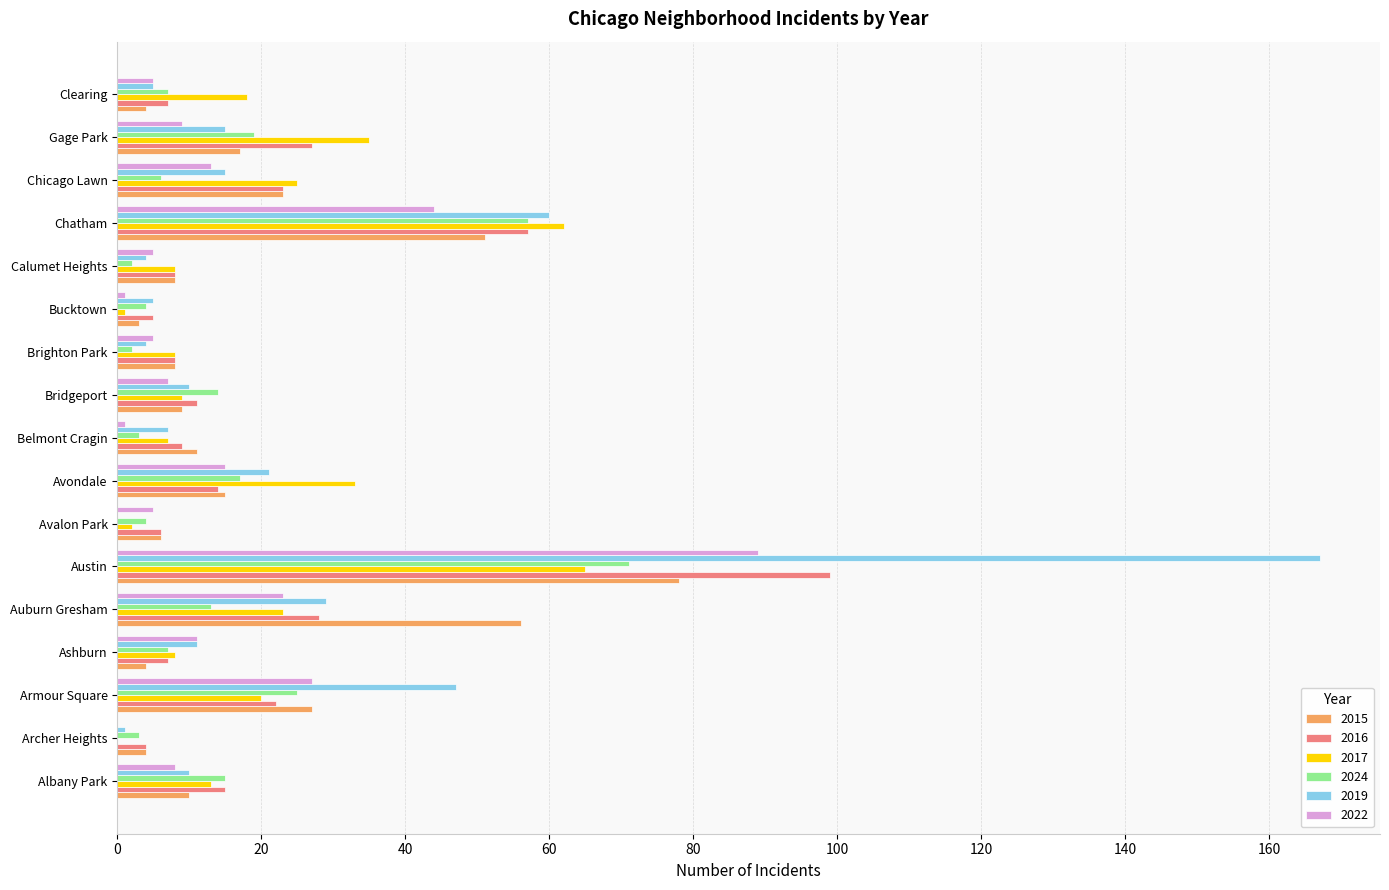

The value of 2016 at Gage Park is 46. True or false?

False